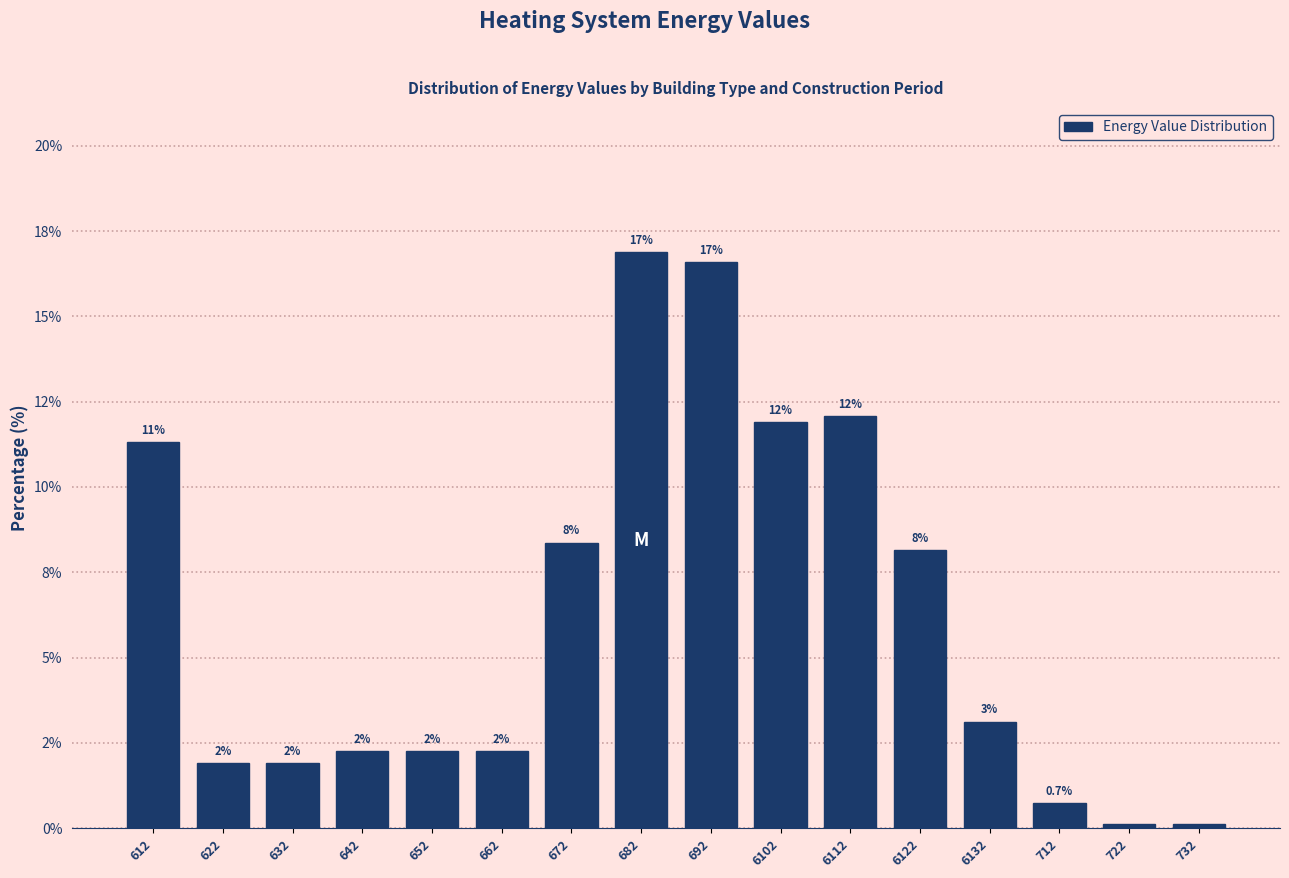

Are the bars horizontal?

No